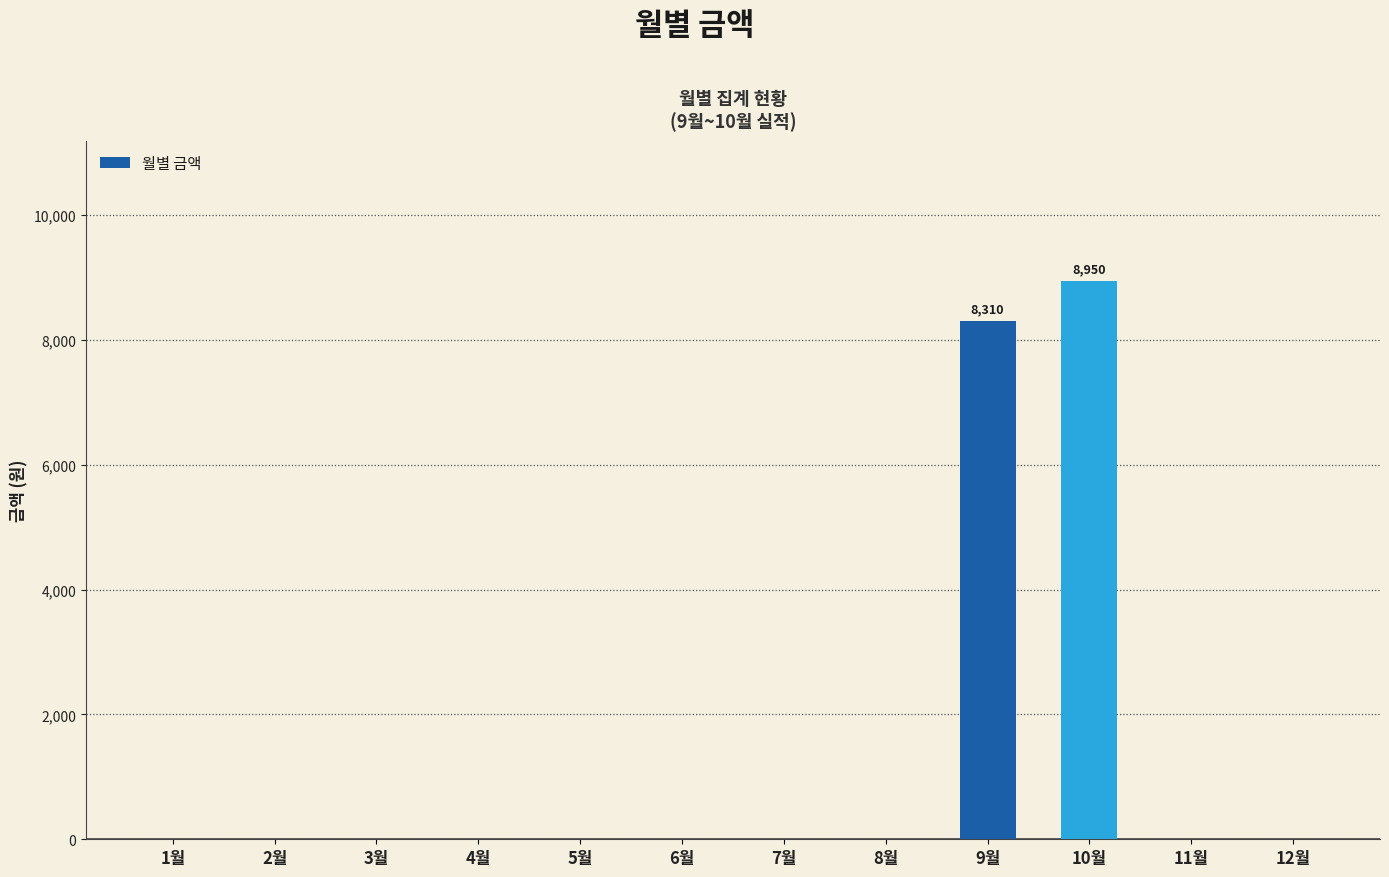

Between 9월 and 11월, which is larger?

9월